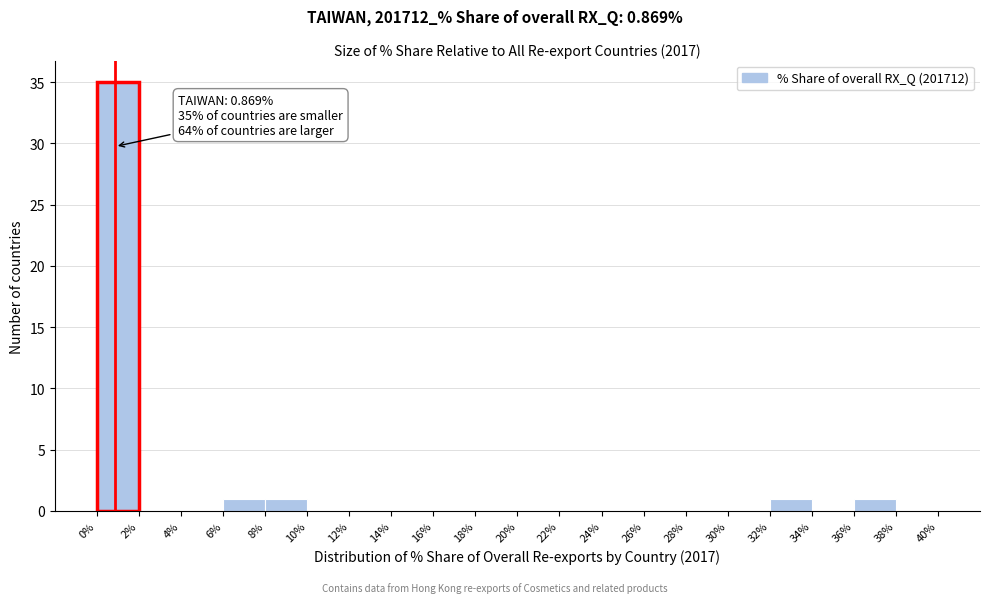

Over which range of the x-axis is the bar tallest?

0% to 2%